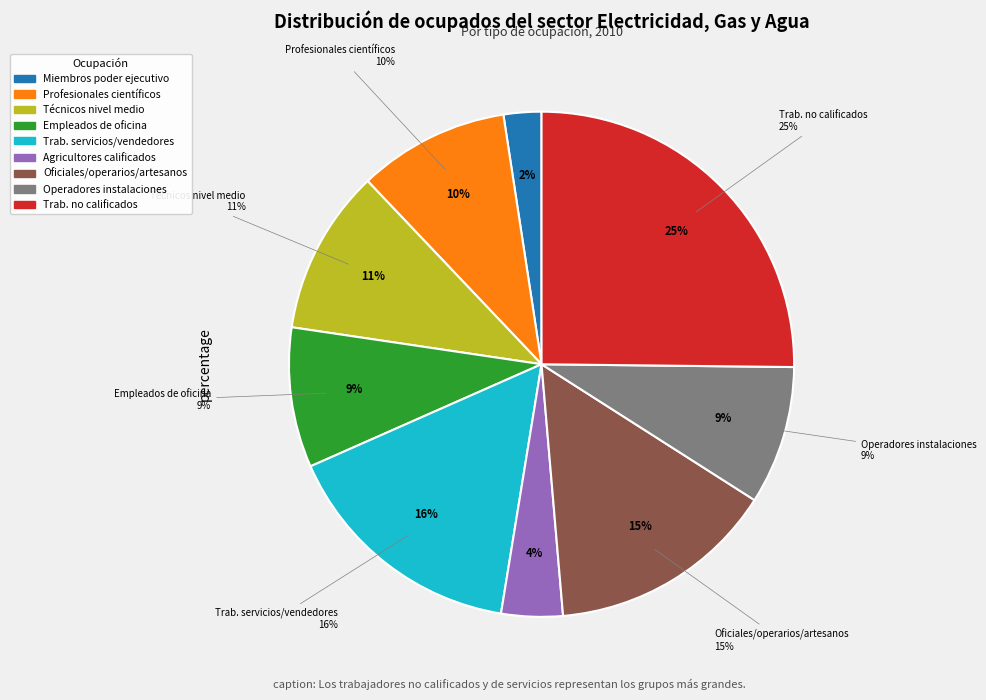

What portion of the pie excludes Empleados de oficina?

91.0%